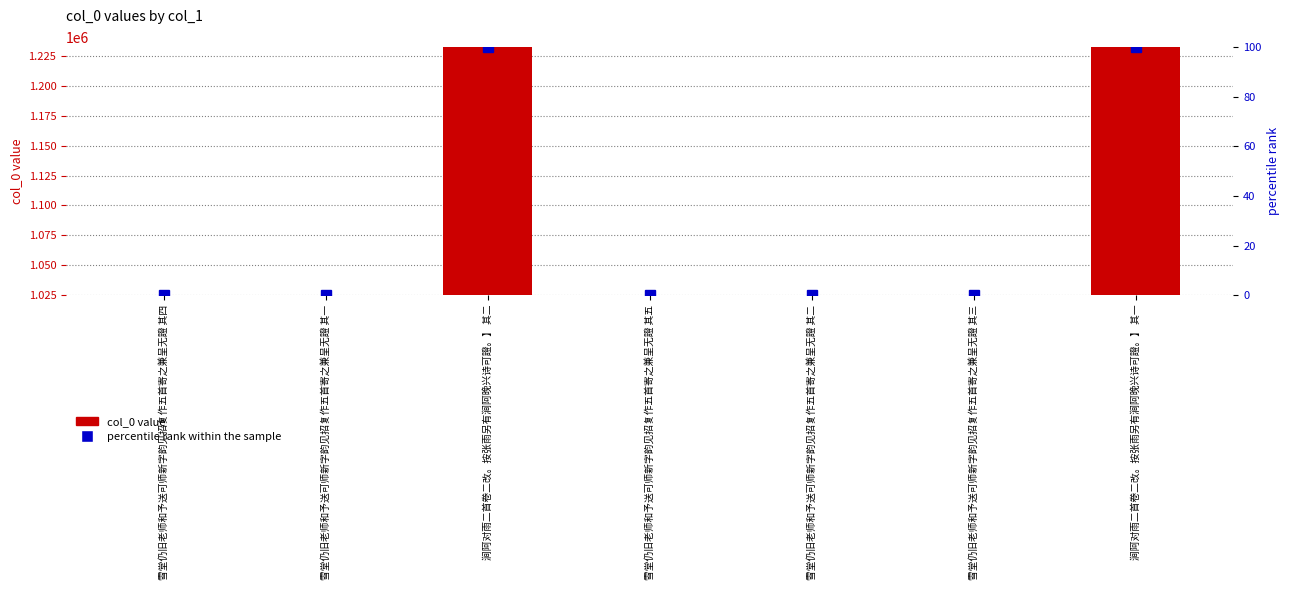

The value of percentile rank within the sample at 雪堂仍旧老师和予送可师新字韵见招复作五首寄之兼呈无證 其一 is 0.0. True or false?

True